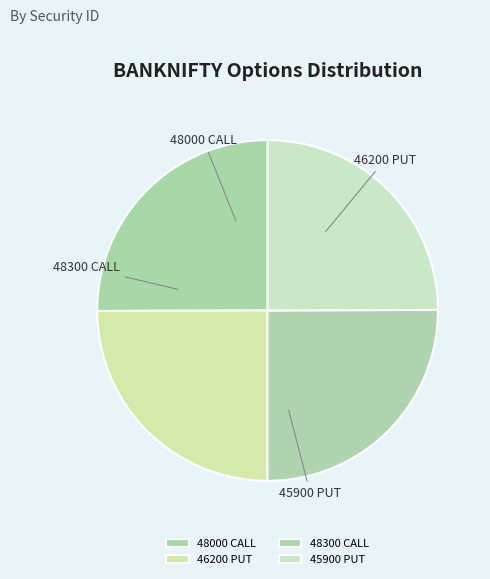

What is the smallest slice in the pie chart?

BANKNIFTY 05 JUN 45900 PUT